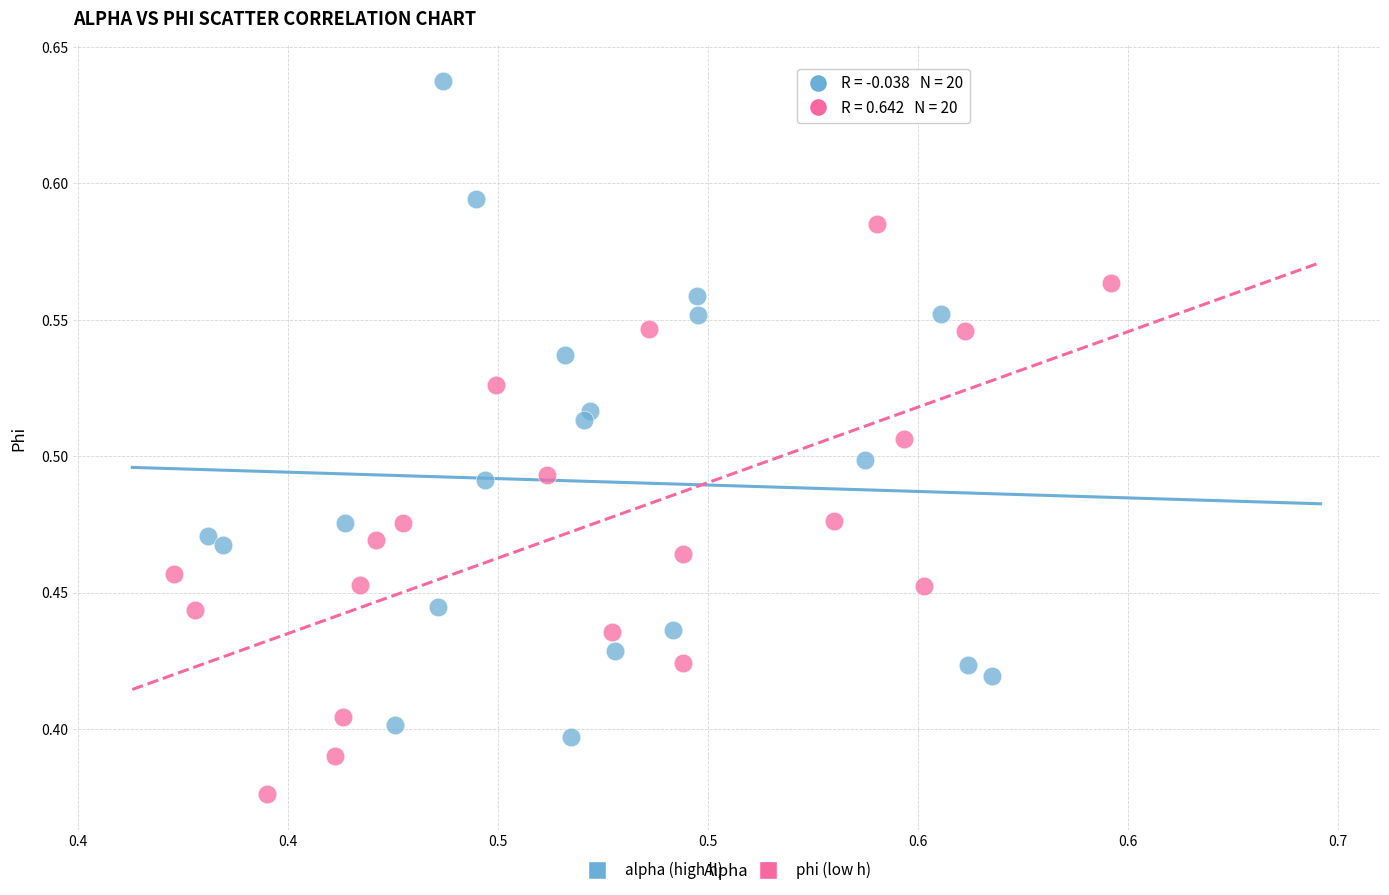

Which series reaches the minimum Y coordinate?

phi (low h)